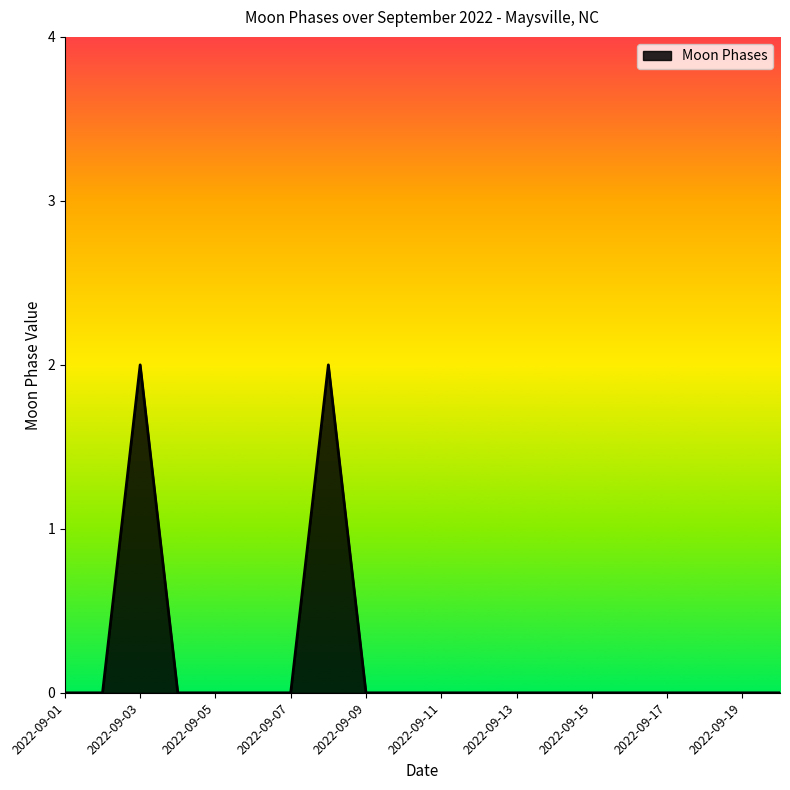

How many points are higher than both their immediate neighbors (excluding endpoints)?

2